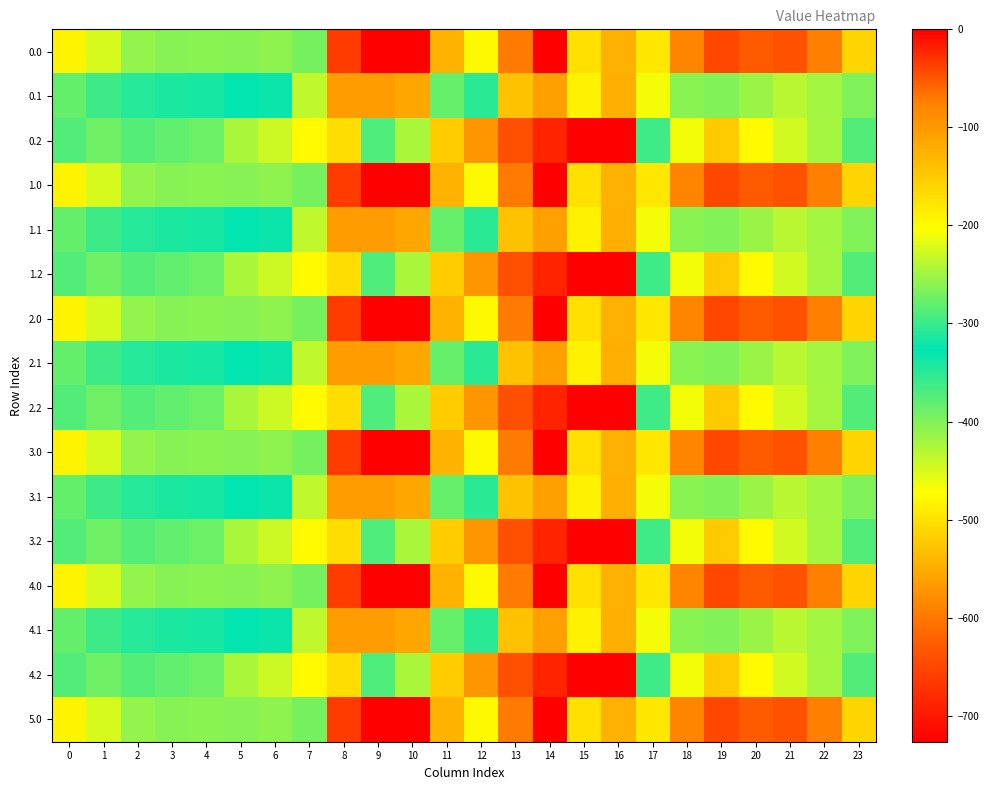

Rank the series by their maximum value, from highest to lowest.

0.0, 1.0, 2.0, 3.0, 4.0, 5.0, 0.1, 1.1, 2.1, 3.1, 4.1, 0.2, 1.2, 2.2, 3.2, 4.2